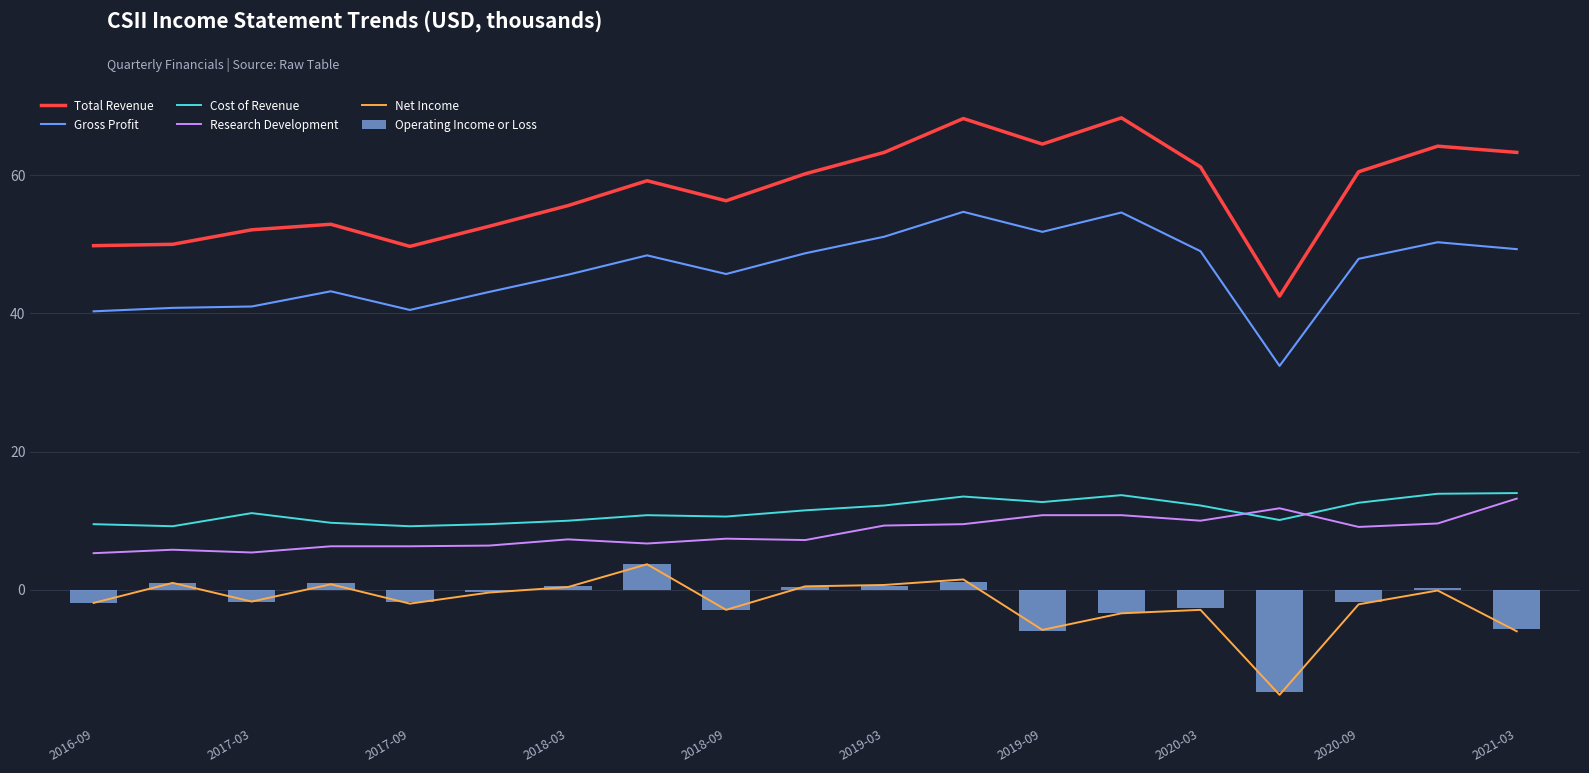

What is the highest value of the Operating Income or Loss series?

3.8